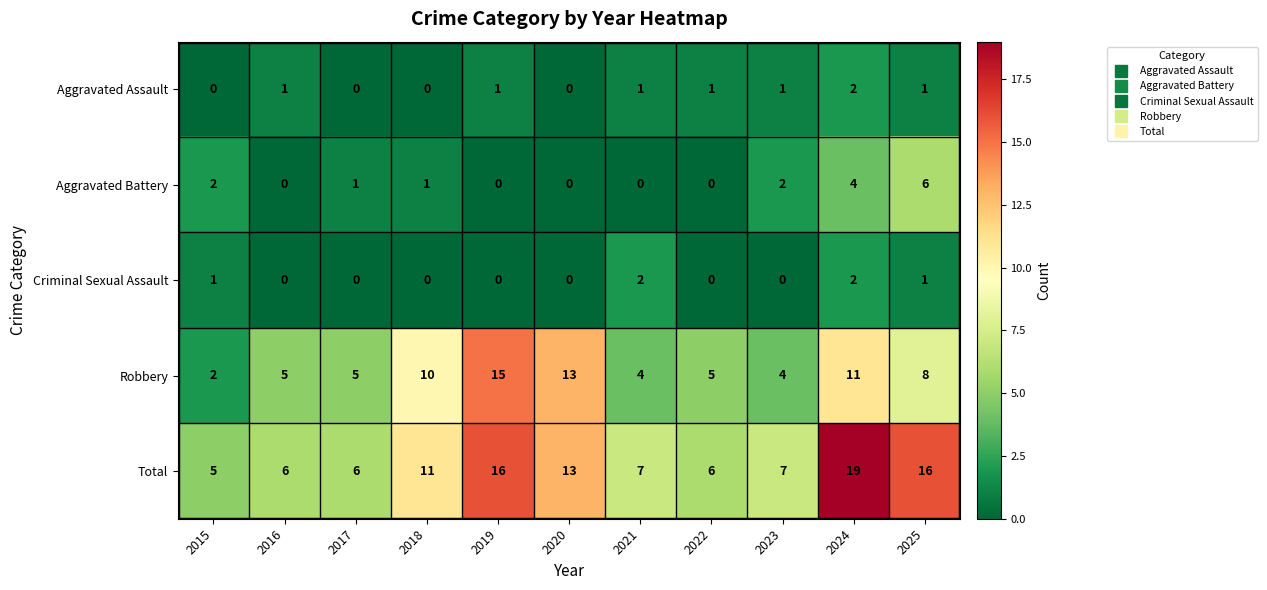

What is the sum of all Robbery values?

82